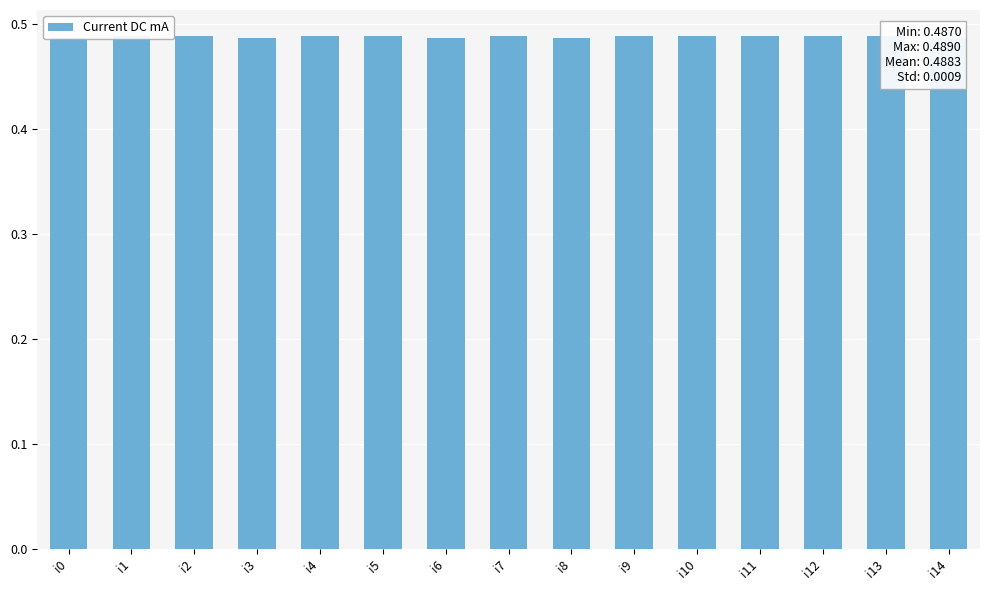

Count the values in the range 0 to 1.

15